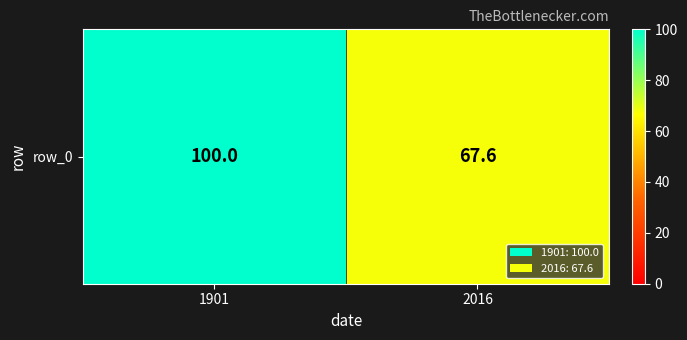

Rank the categories by value from highest to lowest.

1901, 2016